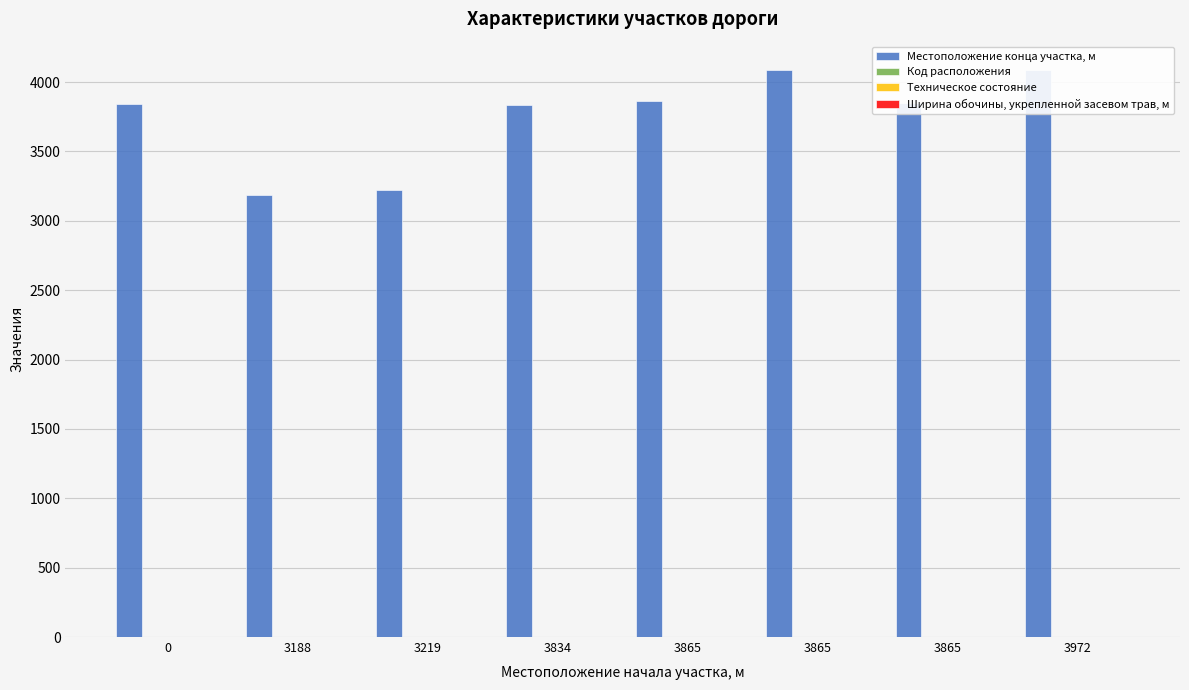

Which has a higher value, 3972 or 3865?

3972